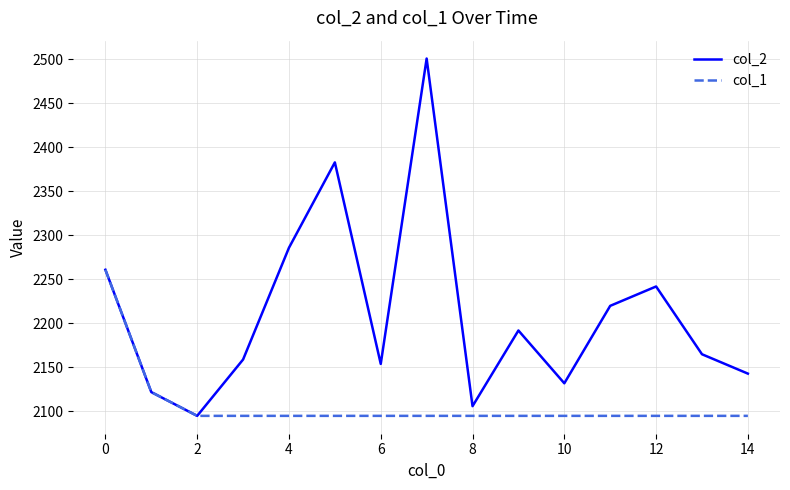

Which series has the widest spread of values?

col_2